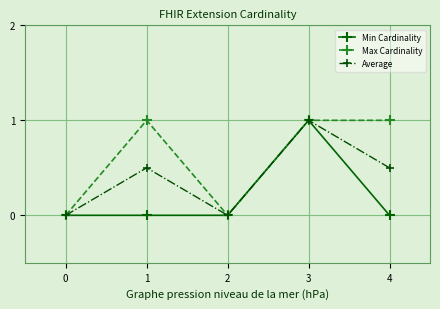

List the series in order of their overall mean, lowest first.

Min Cardinality, Average, Max Cardinality